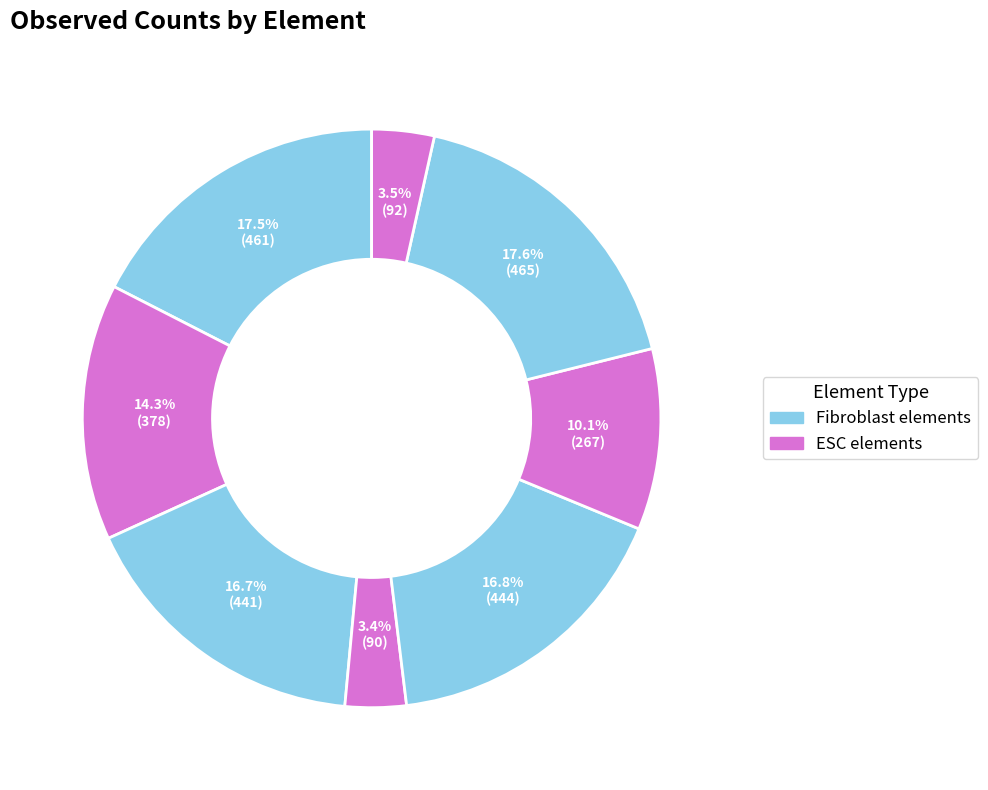

Does any single category account for the majority?

No